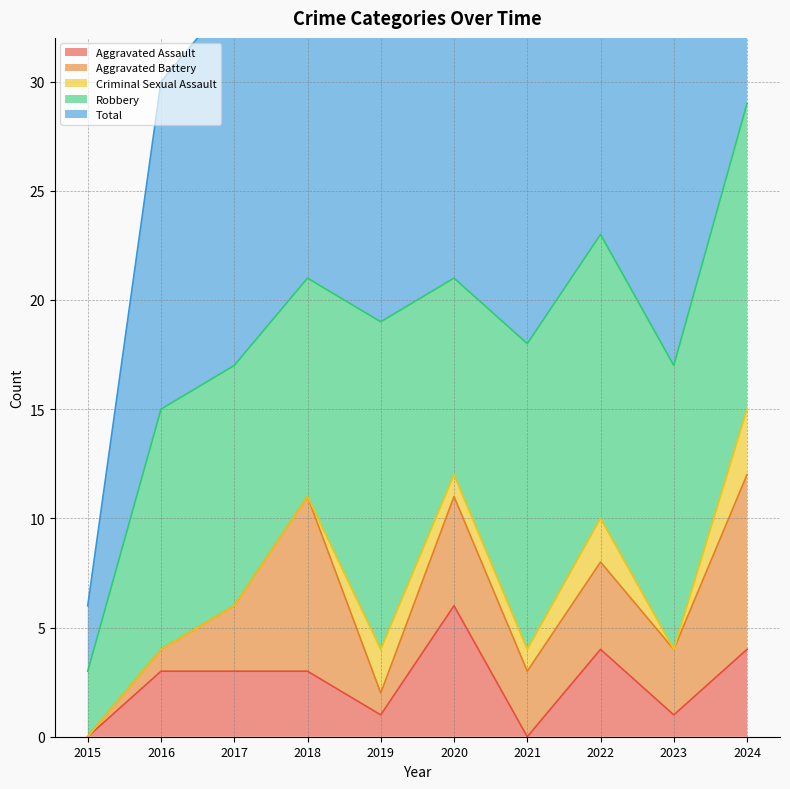

What is the difference between the Robbery values at 2021 and 2020?

5